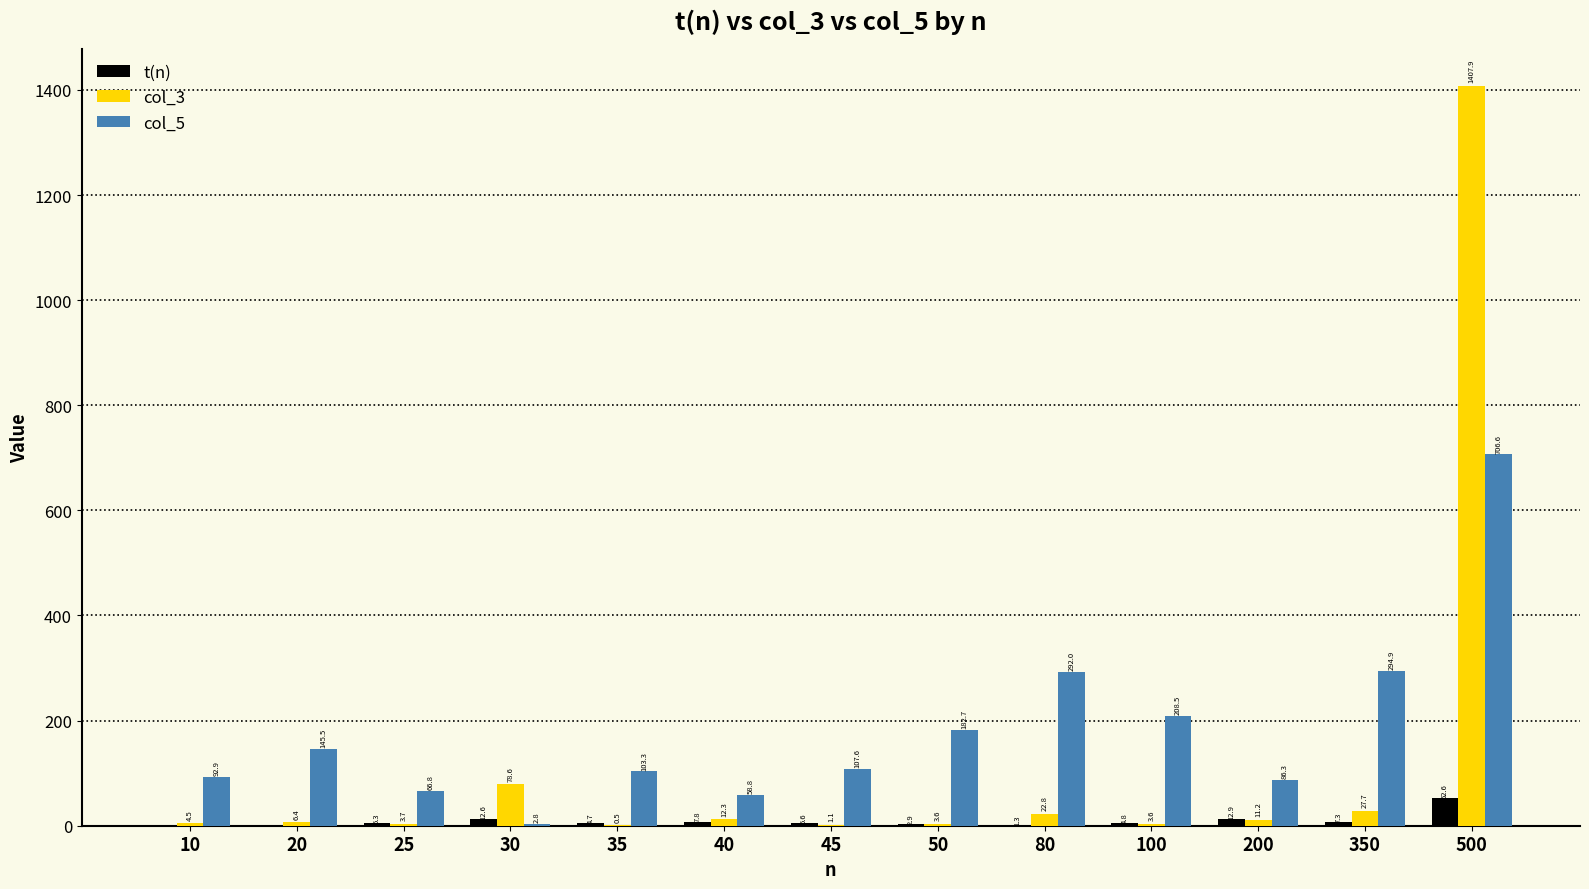

What is the sum of the col_3 values at 30 and 10?

83.2